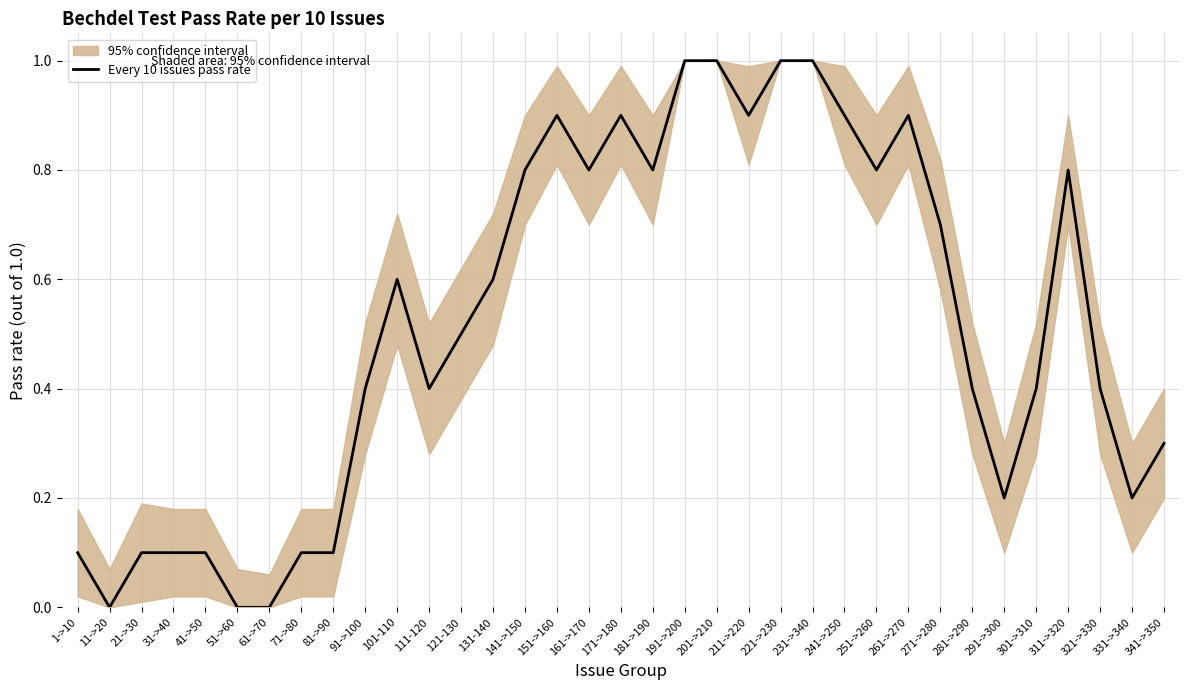

Where is the first local maximum?

101-110